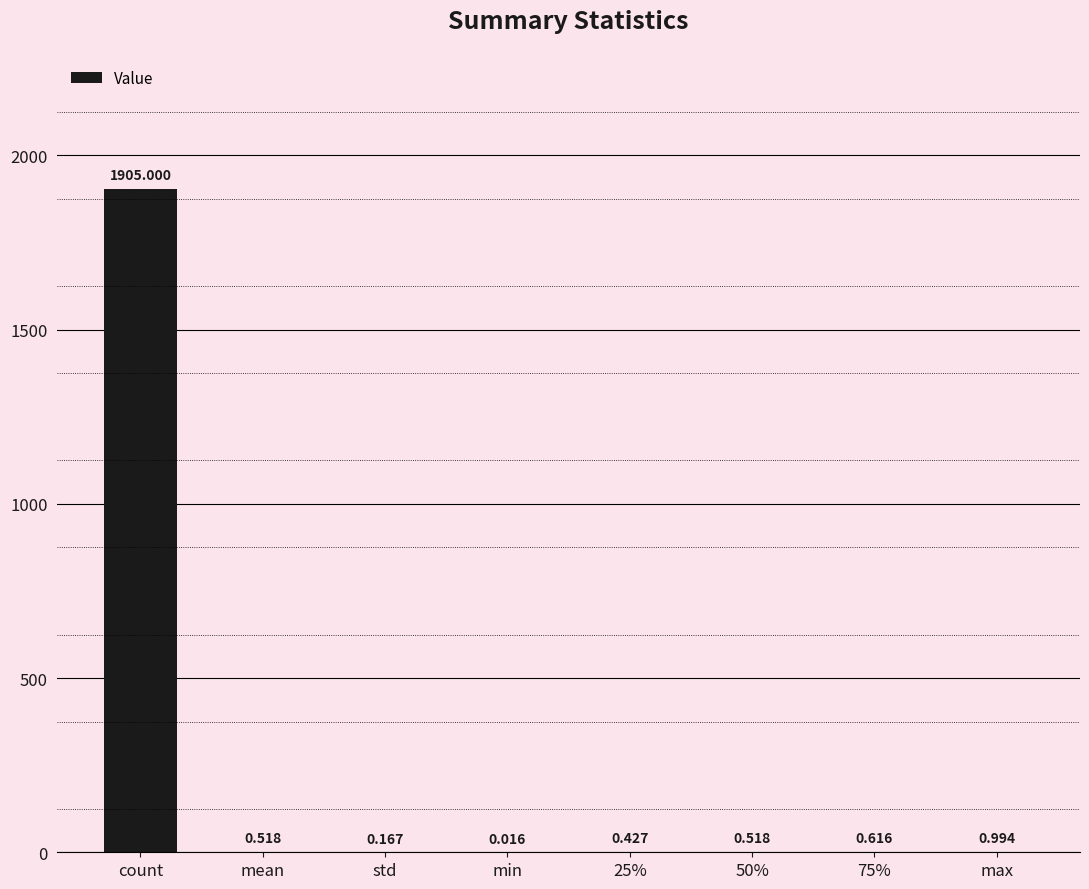

What is the change in value from count to 25%?

-1904.6